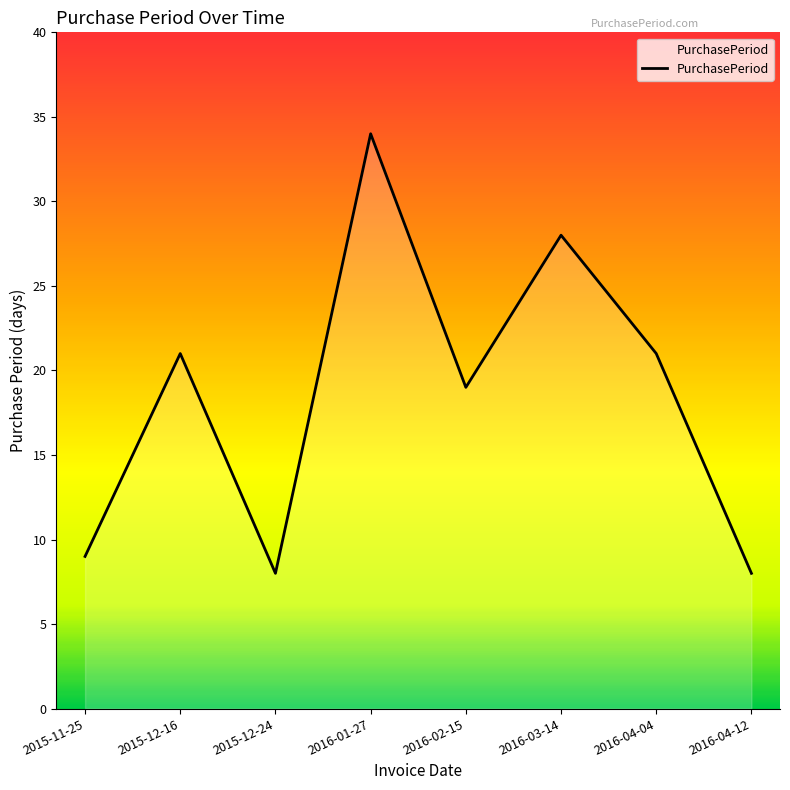

Reading right to left, what are all the values shown in this chart?

8	21	28	19	34	8	21	9